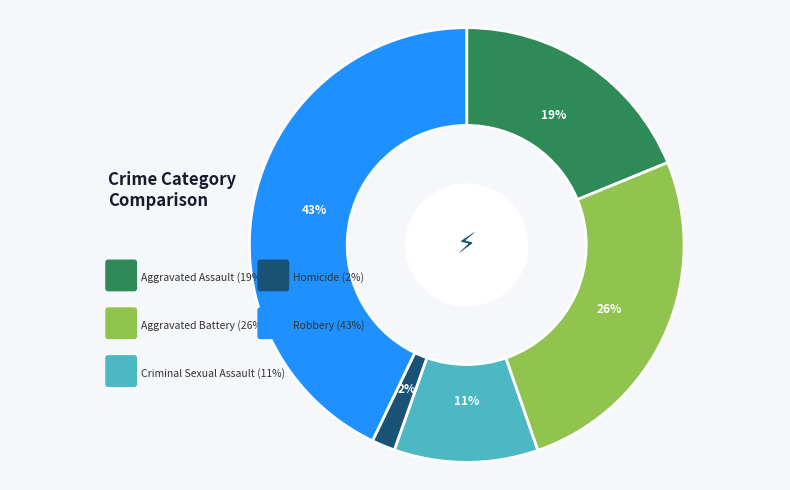

True or false: Criminal Sexual Assault accounts for 11% of the total.

True